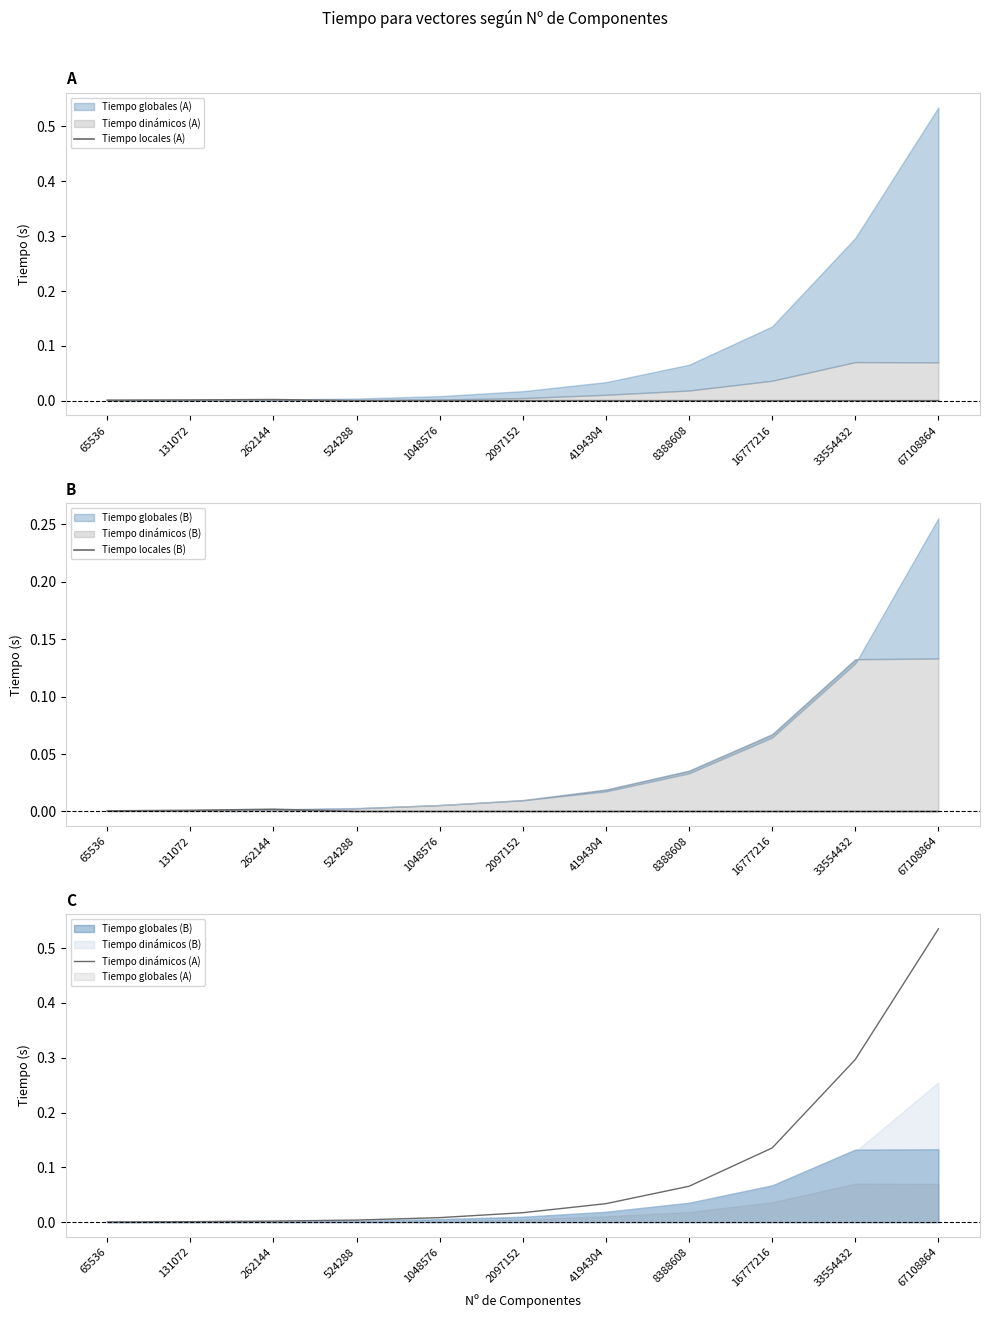

How many values in the Tiempo locales (A) series exceed 0?

3